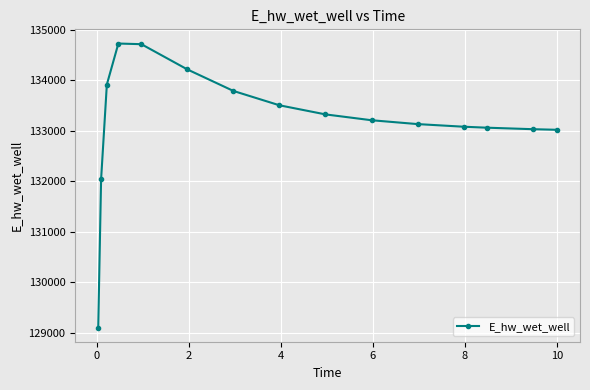

What is the value of the 12th point from the left?

133082.4